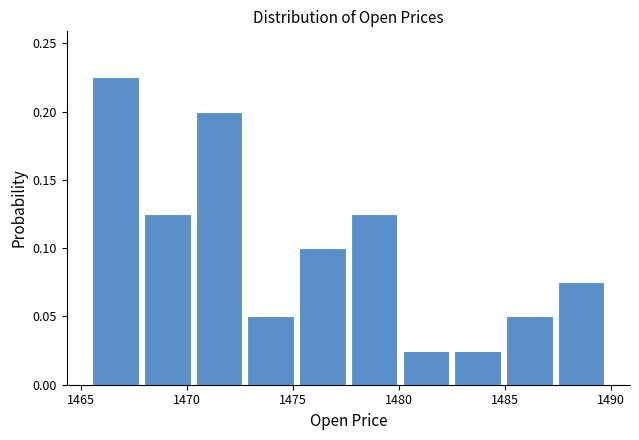

Reading left to right, list every bar in this chart as the range it spans on the x-axis followed by its height. Neither the bar edges nor the heights are printed on the chart, so give them approximately, as read against the axes.

1465.5 to 1468.0: 0.225
1468.0 to 1470.5: 0.125
1470.5 to 1473.0: 0.200
1473.0 to 1475.5: 0.050
1475.5 to 1478.0: 0.100
1478.0 to 1480.0: 0.125
1480.0 to 1482.5: 0.025
1482.5 to 1485.0: 0.025
1485.0 to 1487.5: 0.050
1487.5 to 1490.0: 0.075